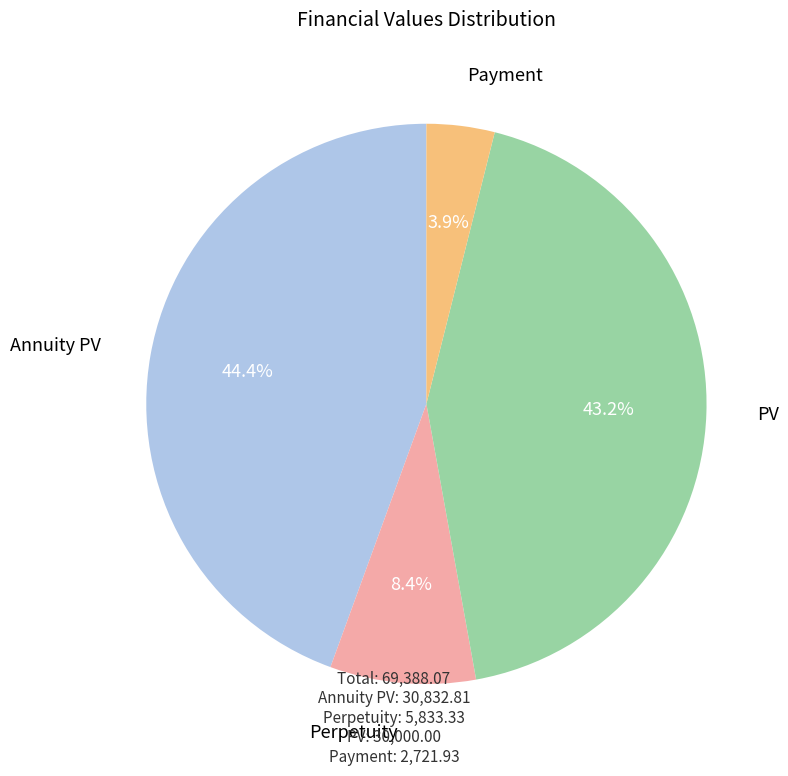

Rank the categories by value from highest to lowest.

Annuity PV, PV, Perpetuity, Payment